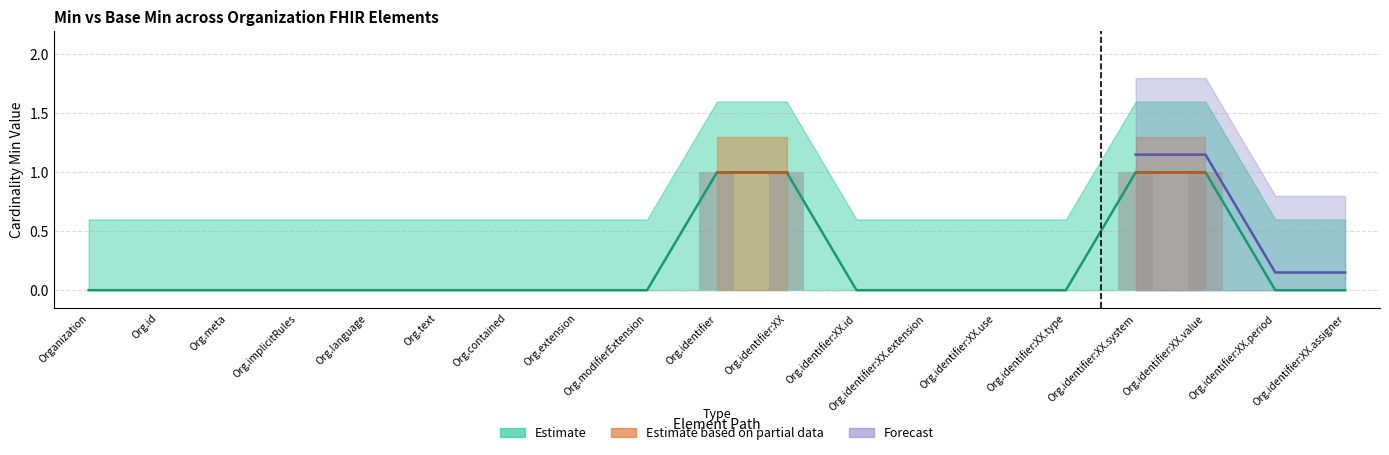

List the labels in order of value, largest first.

Org.identifier, Org.identifier:XX, Org.identifier:XX.system, Org.identifier:XX.value, Organization, Org.id, Org.meta, Org.implicitRules, Org.language, Org.text, Org.contained, Org.extension, Org.modifierExtension, Org.identifier:XX.id, Org.identifier:XX.extension, Org.identifier:XX.use, Org.identifier:XX.type, Org.identifier:XX.period, Org.identifier:XX.assigner